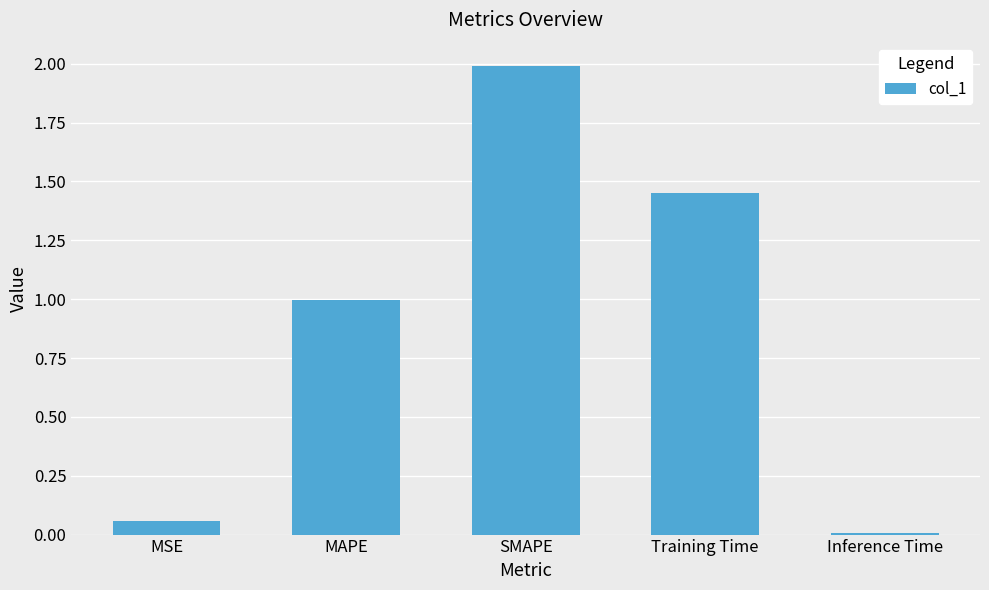

What is the average value?

0.9